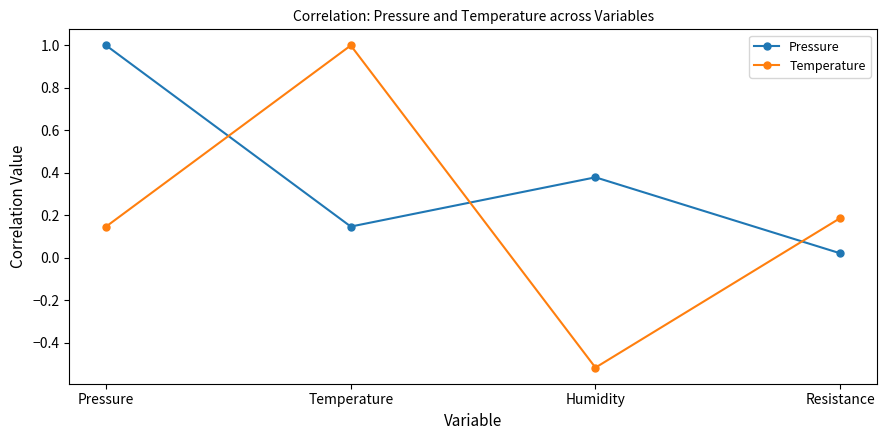

How many distinct data groups are displayed?

2